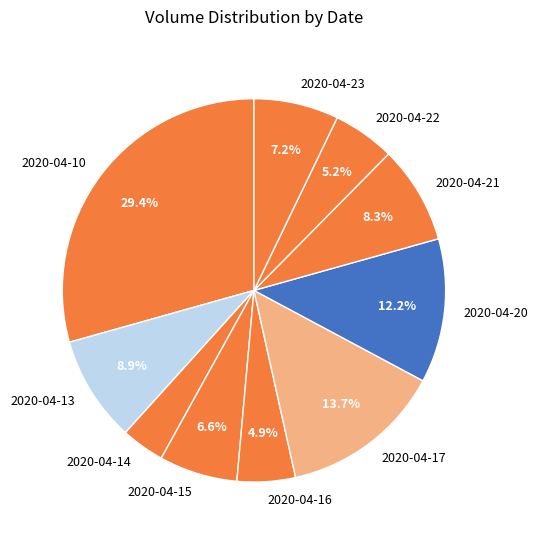

Is it true that 2020-04-22 is 1% of the pie?

False